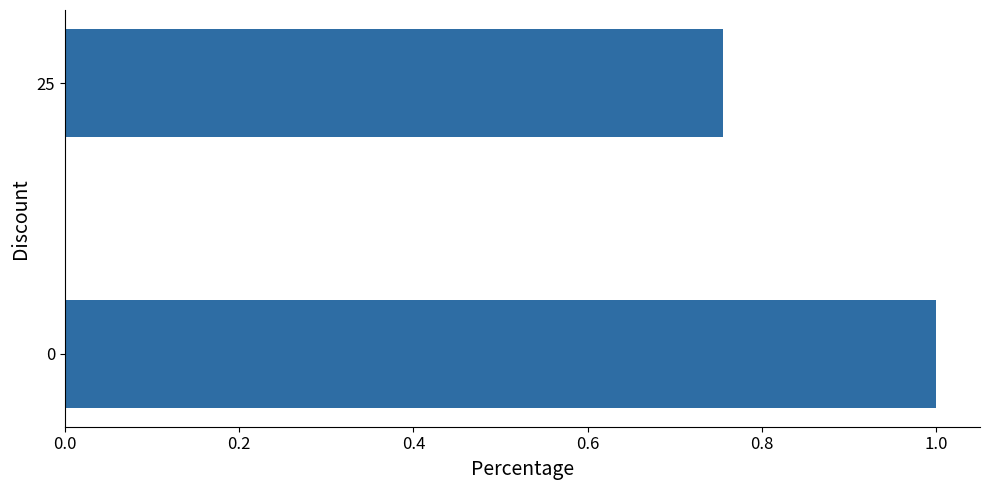

What is the sum of all values?

1.8